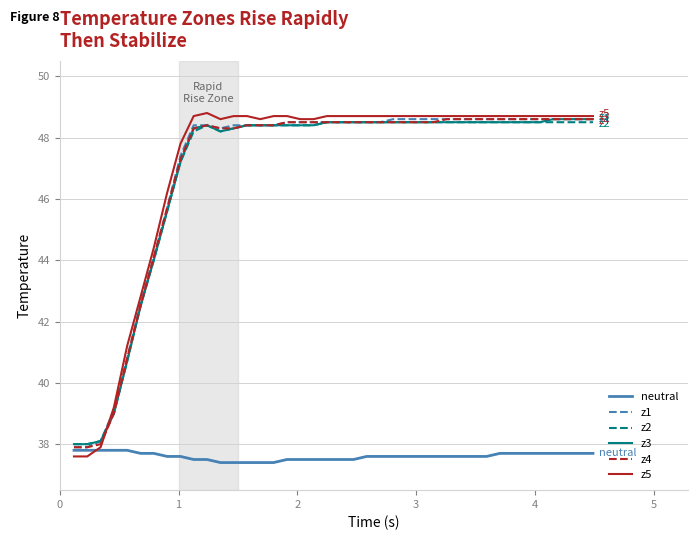

True or false: z2 and z5 cross at least once.

True